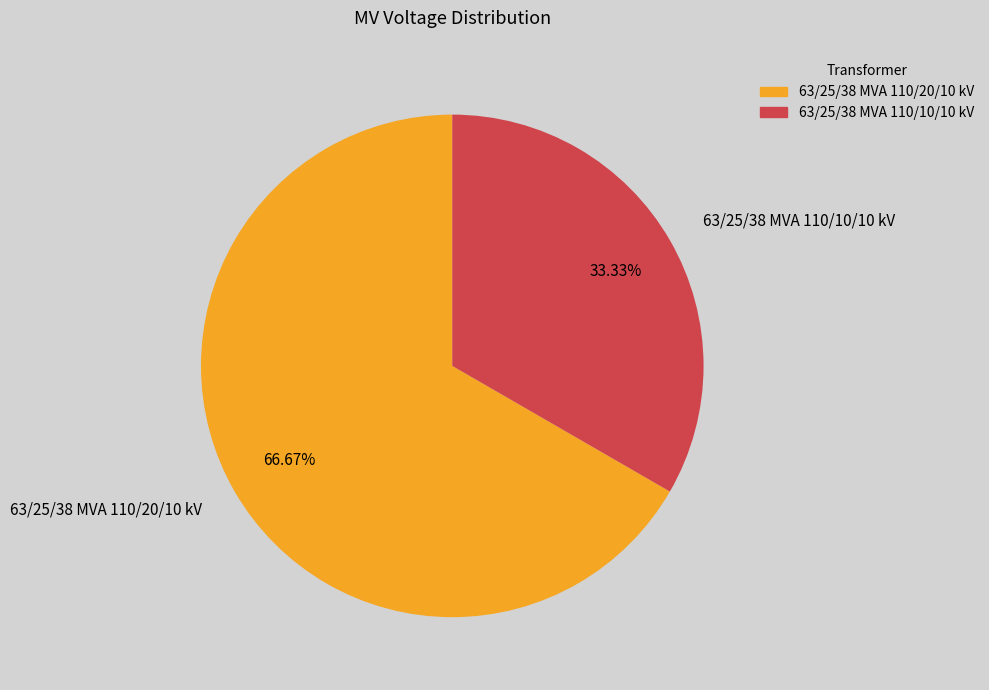

Between 63/25/38 MVA 110/20/10 kV and 63/25/38 MVA 110/10/10 kV, which is larger?

63/25/38 MVA 110/20/10 kV